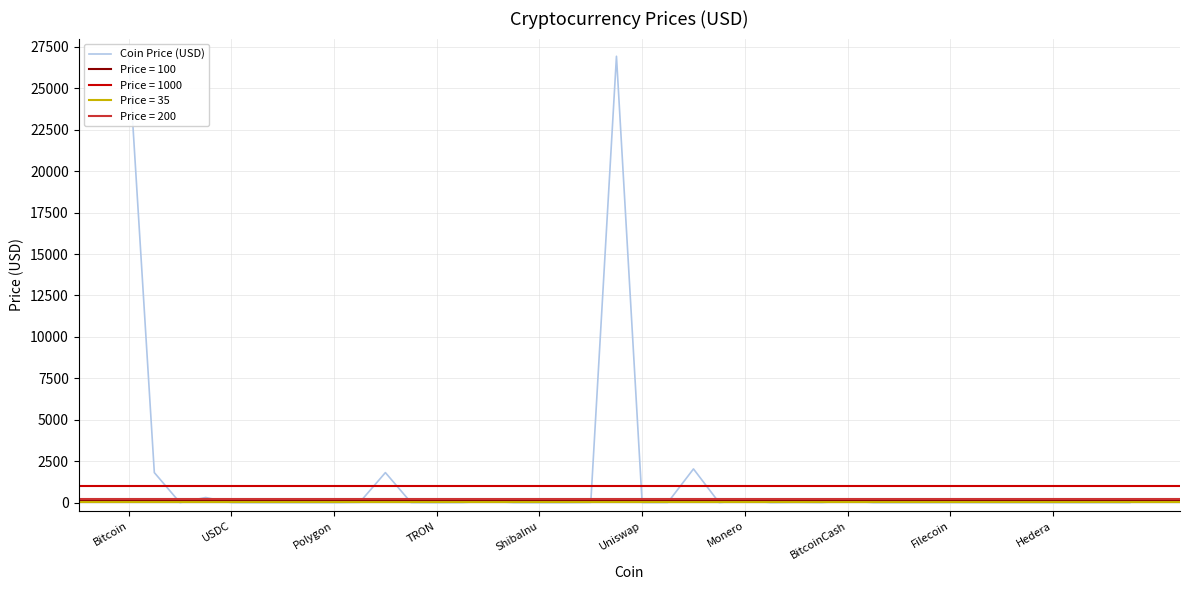

True or false: there are more than 1 points higher than both neighbors.

True